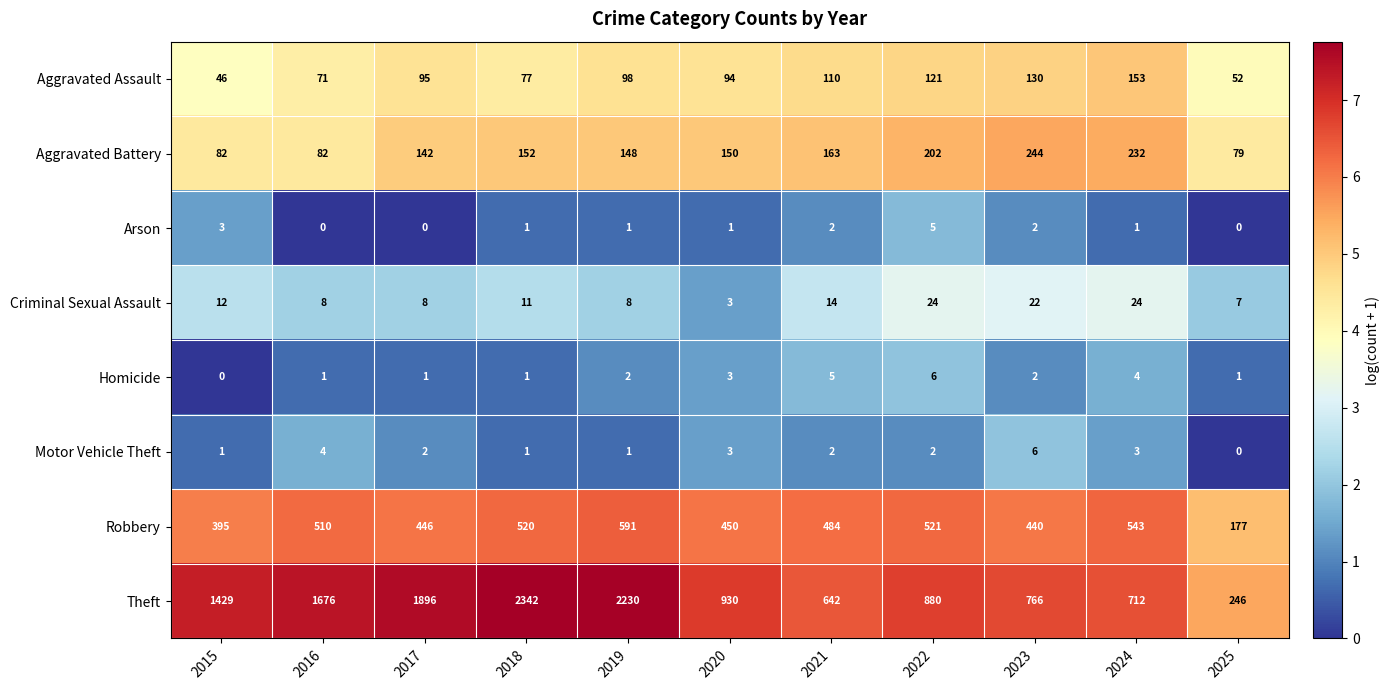

What is the greatest value displayed?

2342